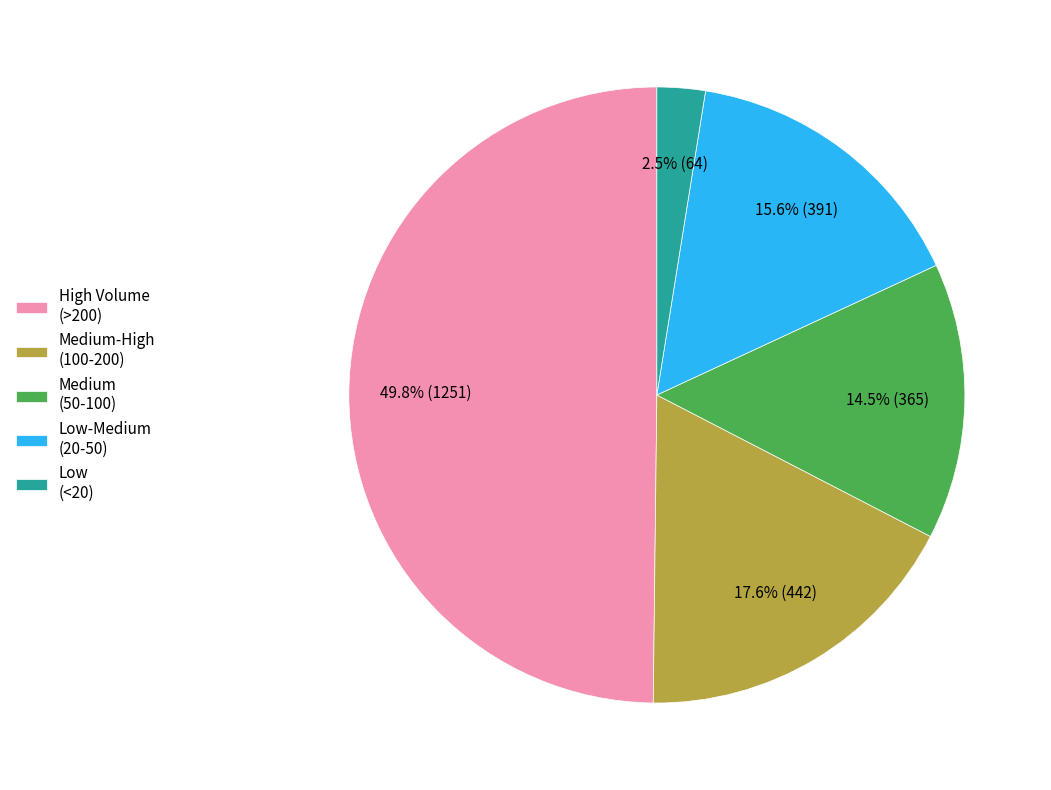

What is the largest slice in the pie chart?

High Volume (>200)